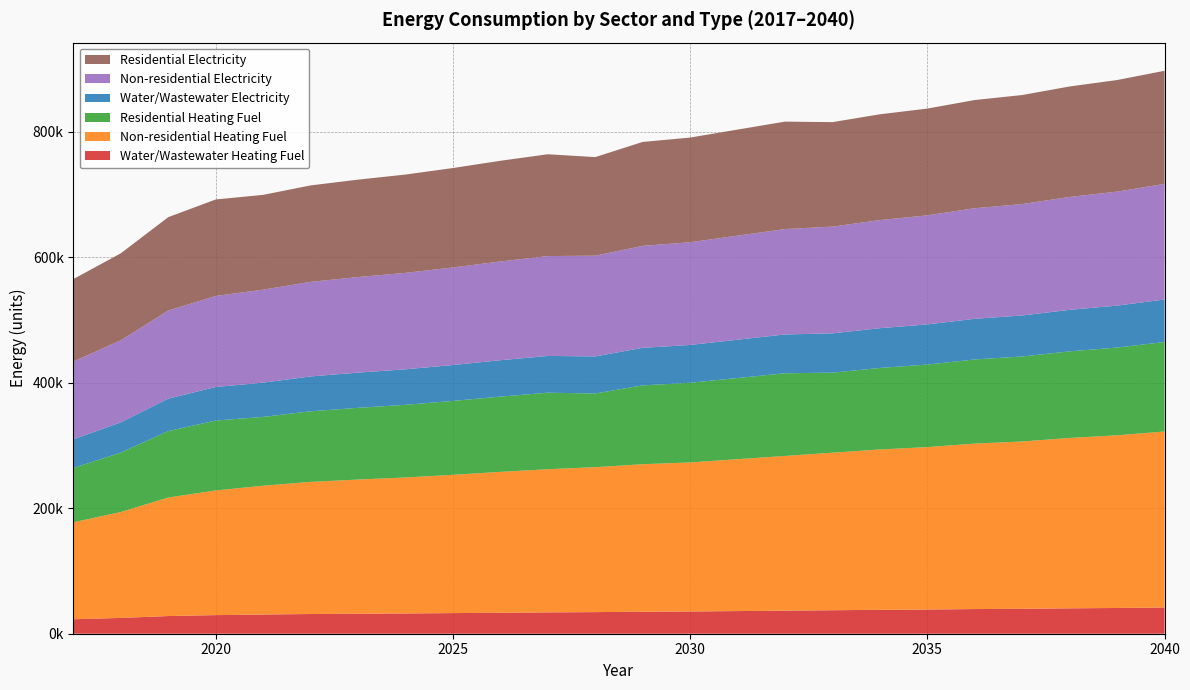

Reading left to right, what are all the values shown in this chart?

Water/Wastewater Heating Fuel: 2017=23067.2	2018=25202.8	2019=28194.1	2020=29658.0	2021=30632.8	2022=31424.3	2023=31908.4	2024=32332.4	2025=32879.2	2026=33488.3	2027=34035.8	2028=34460.7	2029=35074.3	2030=35442.4	2031=36114.2	2032=36781.9	2033=37448.4	2034=38115.2	2035=38600.1	2036=39331.2	2037=39759.0	2038=40491.6	2039=41039.3	2040=41829.9
Non-residential Heating Fuel: 2017=154549.9	2018=168877.4	2019=188935.7	2020=198760.2	2021=205309.9	2022=210631.5	2023=213906.4	2024=216771.9	2025=220456.0	2026=224549.6	2027=228233.8	2028=231099.3	2029=235192.8	2030=237648.9	2031=242151.8	2032=246654.8	2033=251157.6	2034=255660.5	2035=258935.4	2036=263847.6	2037=266713.1	2038=271625.4	2039=275309.6	2040=280631.2
Residential Heating Fuel: 2017=86668.1	2018=94702.6	2019=105950.9	2020=111460.3	2021=109746.1	2022=112590.7	2023=114341.3	2024=115873.0	2025=117842.3	2026=120030.5	2027=121999.8	2028=117467.8	2029=125719.7	2030=127032.6	2031=129439.6	2032=131846.5	2033=127663.5	2034=129952.3	2035=131616.9	2036=134113.8	2037=135570.3	2038=138067.2	2039=139939.9	2040=142644.9
Water/Wastewater Electricity: 2017=45709.5	2018=48227.3	2019=51757.8	2020=53483.2	2021=54629.8	2022=55559.9	2023=56123.0	2024=56616.7	2025=57257.5	2026=57974.1	2027=58616.9	2028=59114.0	2029=59845.0	2030=60283.2	2031=61077.2	2032=61858.6	2033=62636.5	2034=63415.3	2035=63981.9	2036=64843.0	2037=65349.3	2038=66214.7	2039=66858.8	2040=67787.6
Non-residential Electricity: 2017=123971.7	2018=130826.7	2019=140423.8	2020=145124.4	2021=148258.1	2022=150804.2	2023=152371.1	2024=153742.1	2025=155504.8	2026=157463.4	2027=159226.1	2028=160597.1	2029=162555.7	2030=163730.9	2031=165885.3	2032=168039.8	2033=170194.2	2034=172348.6	2035=173915.5	2036=176265.8	2037=177636.8	2038=179987.1	2039=181749.8	2040=184296.0
Residential Electricity: 2017=131440.1	2018=138708.1	2019=148883.3	2020=153867.1	2021=151143.9	2022=153739.6	2023=155336.9	2024=156734.6	2025=158531.6	2026=160528.4	2027=162325.4	2028=157174.1	2029=165719.8	2030=166917.8	2031=169114.2	2032=171310.5	2033=166566.6	2034=168675.1	2035=170208.6	2036=172508.8	2037=173850.6	2038=176150.8	2039=177876.0	2040=180367.8